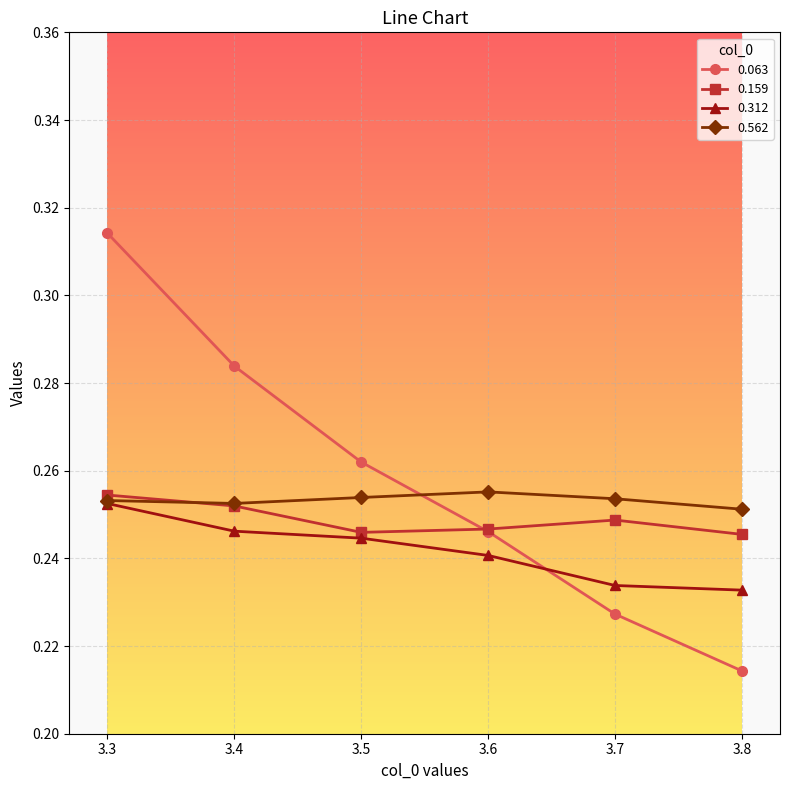

Count the number of data series in this chart.

4